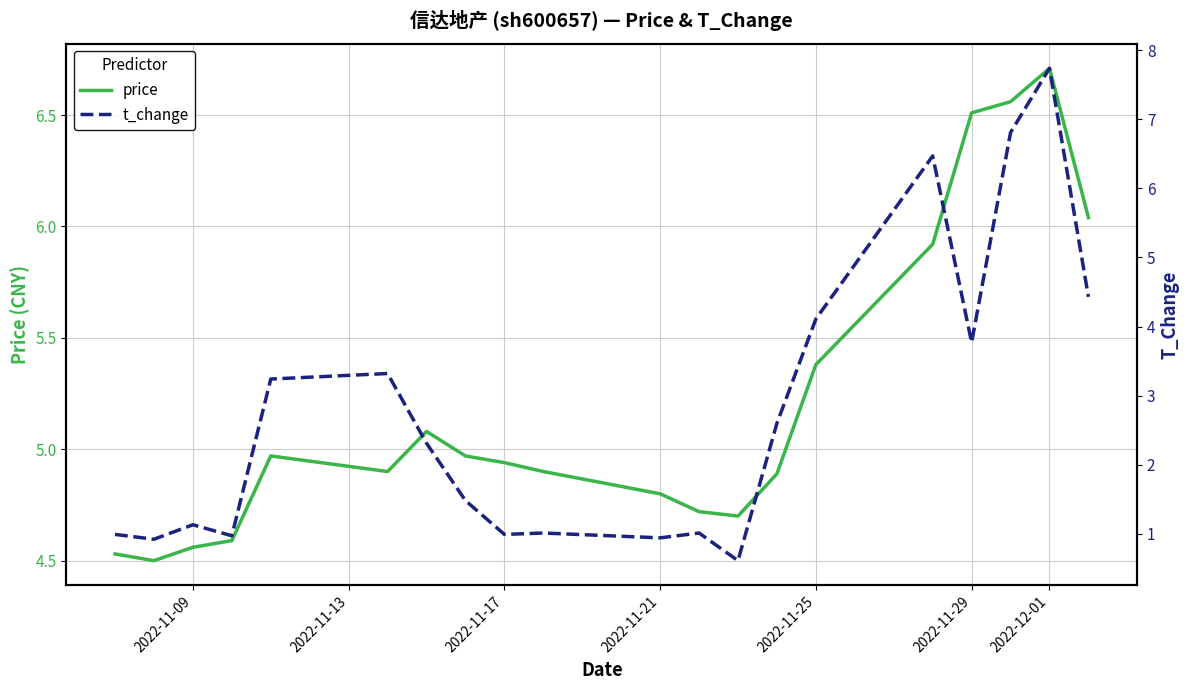

How many series are shown in this chart?

2